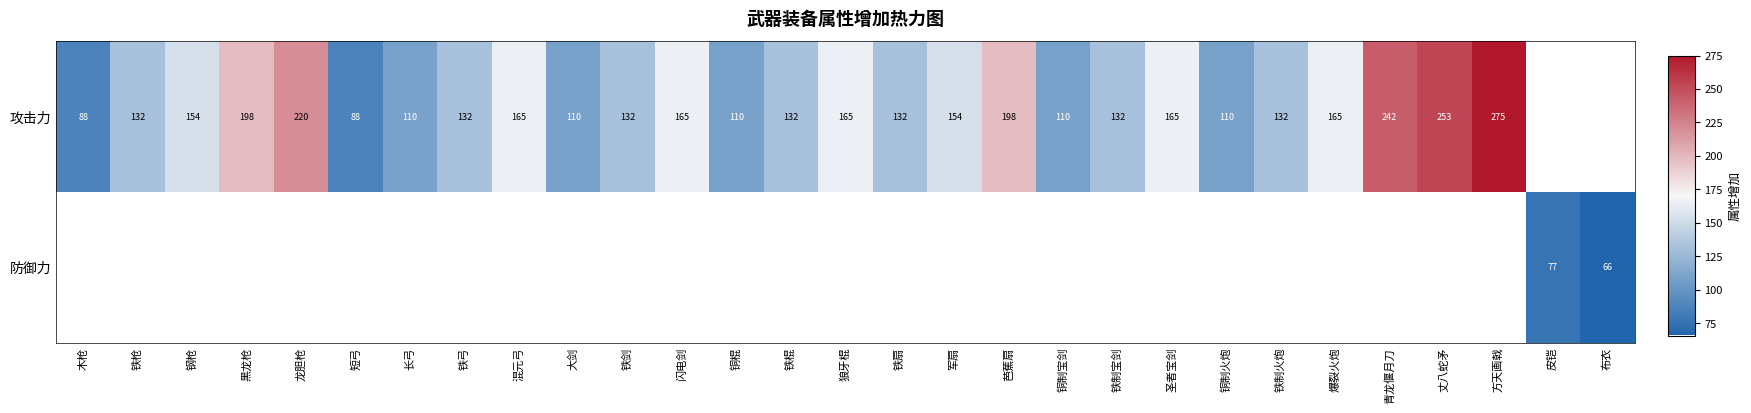

Which category has the lowest value across all series?

布衣